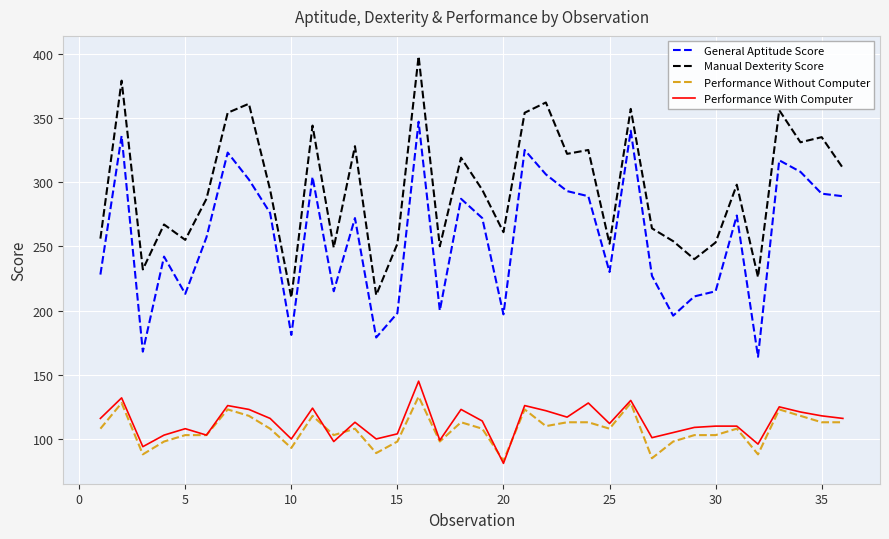

What is the average value of the Performance Without Computer series?

107